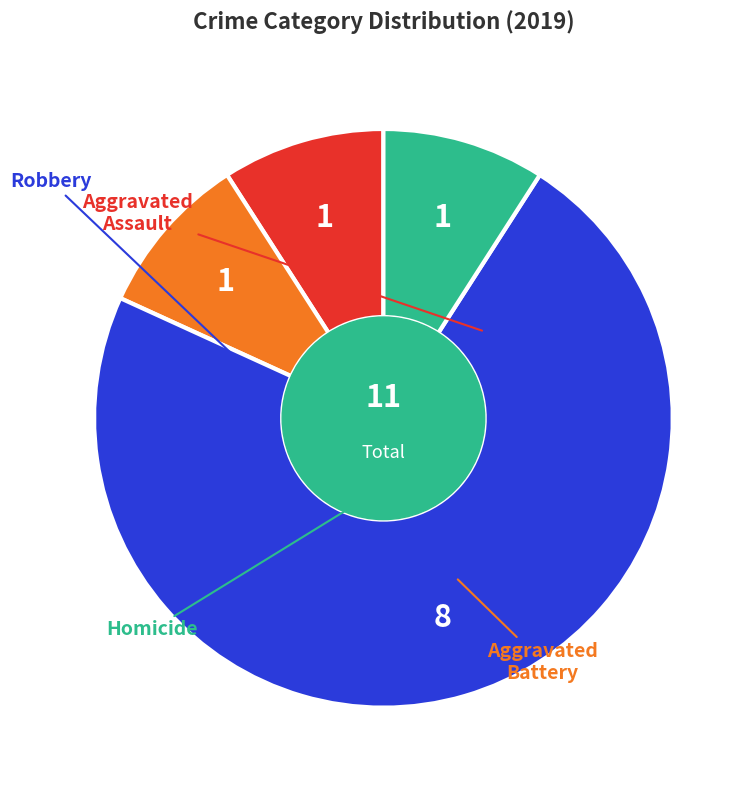

What percentage do Homicide and Aggravated Battery together represent?

18.2%